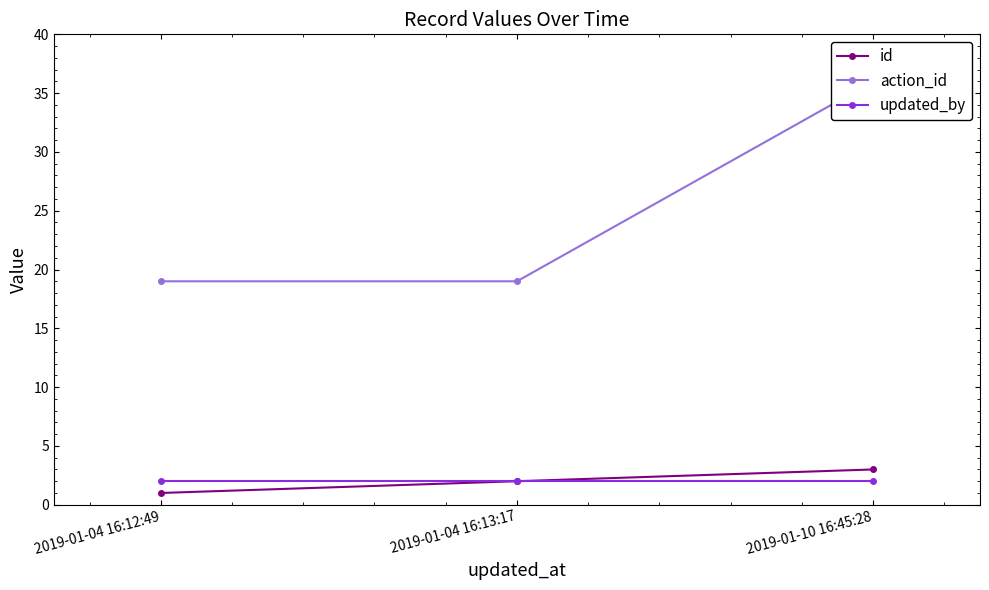

List the labels in order of action_id value, smallest first.

2019-01-04 16:12:49, 2019-01-04 16:13:17, 2019-01-10 16:45:28